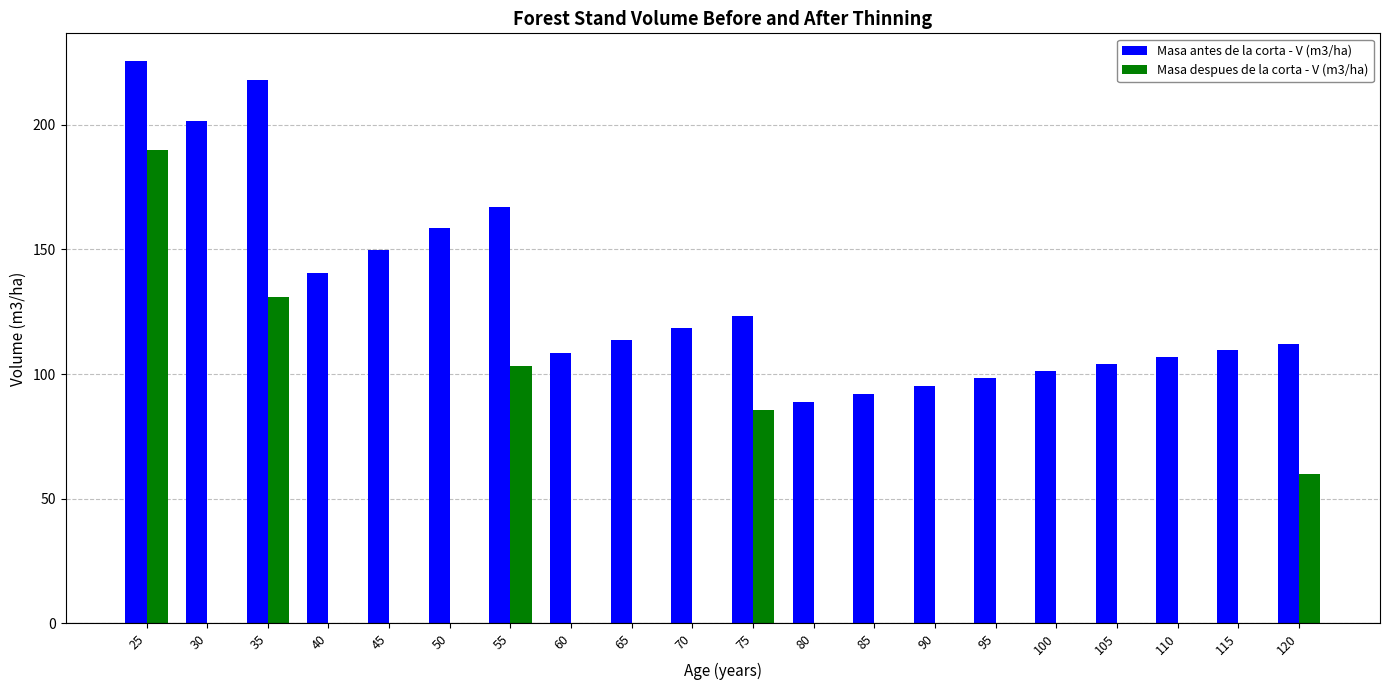

True or false: Masa despues de la corta - V (m3/ha) has a value of 131.0 at 35.

True